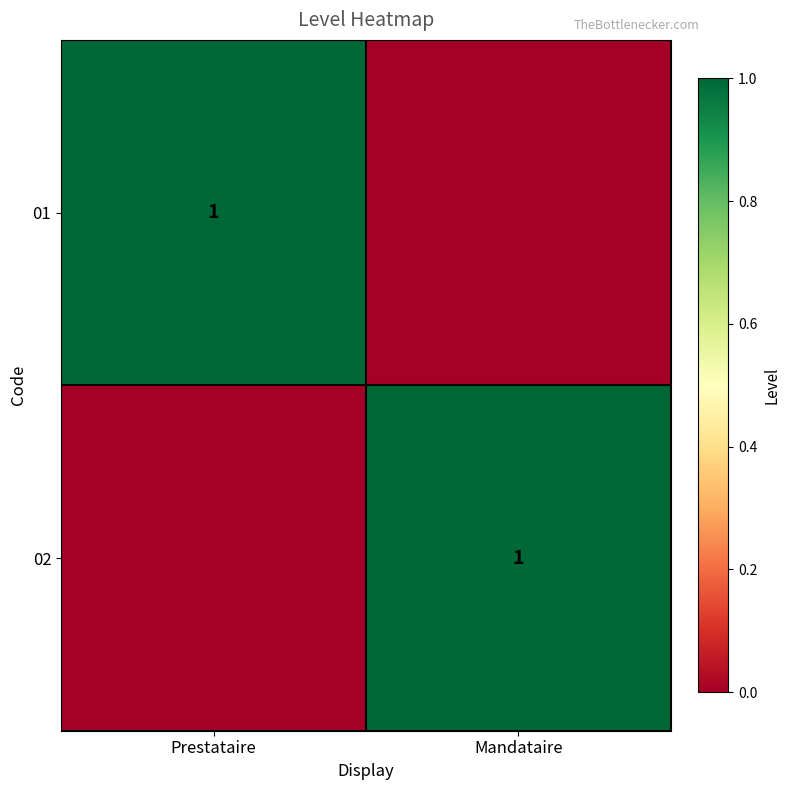

The value of 01 at Prestataire is 0. True or false?

False